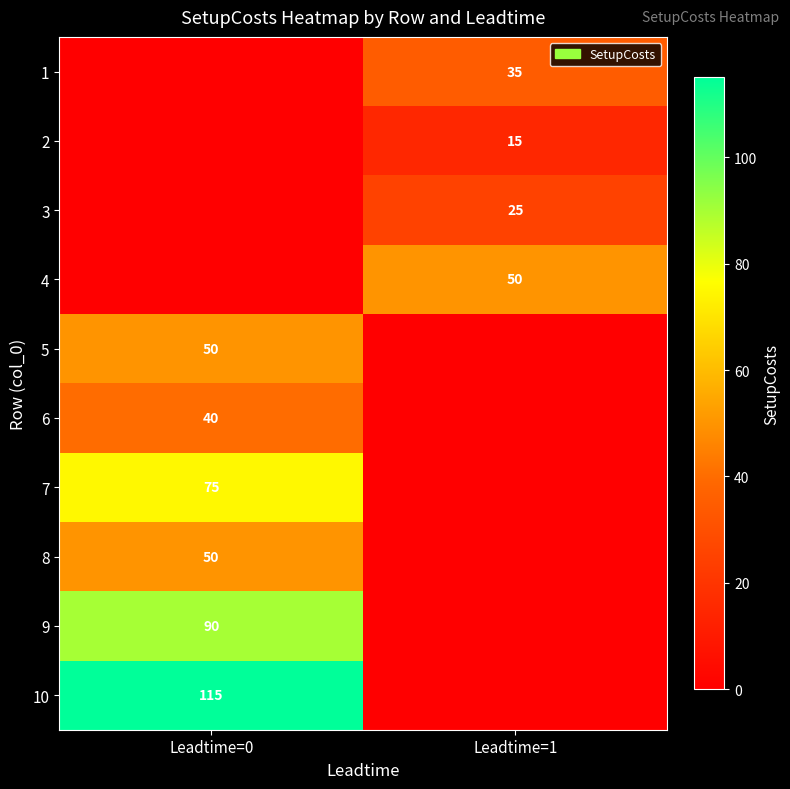

Is it true that 1 equals 12 at Leadtime=1?

False